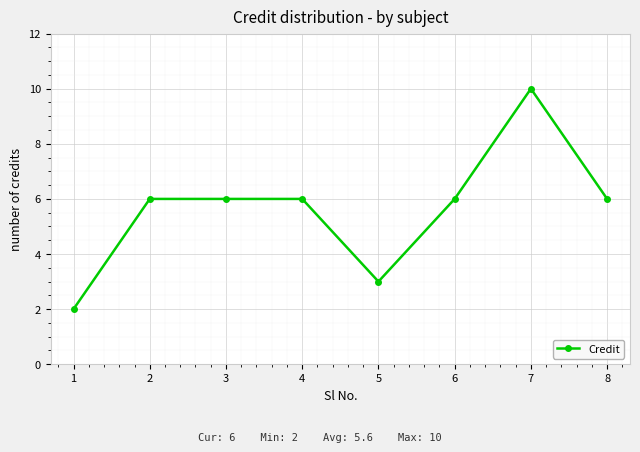

Which label corresponds to the largest value in the chart?

7